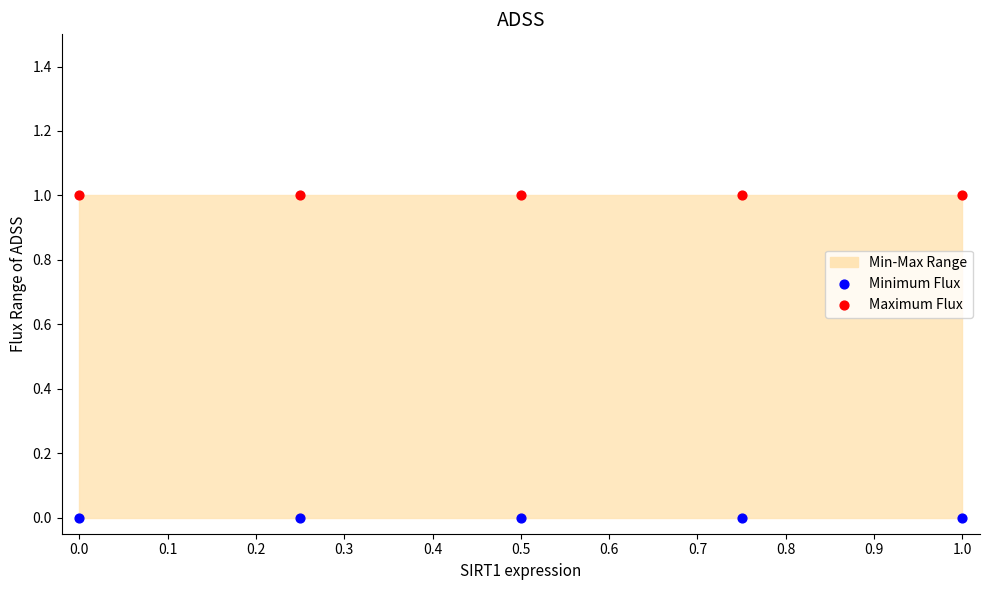

Which series contains the highest Y value?

Maximum Flux